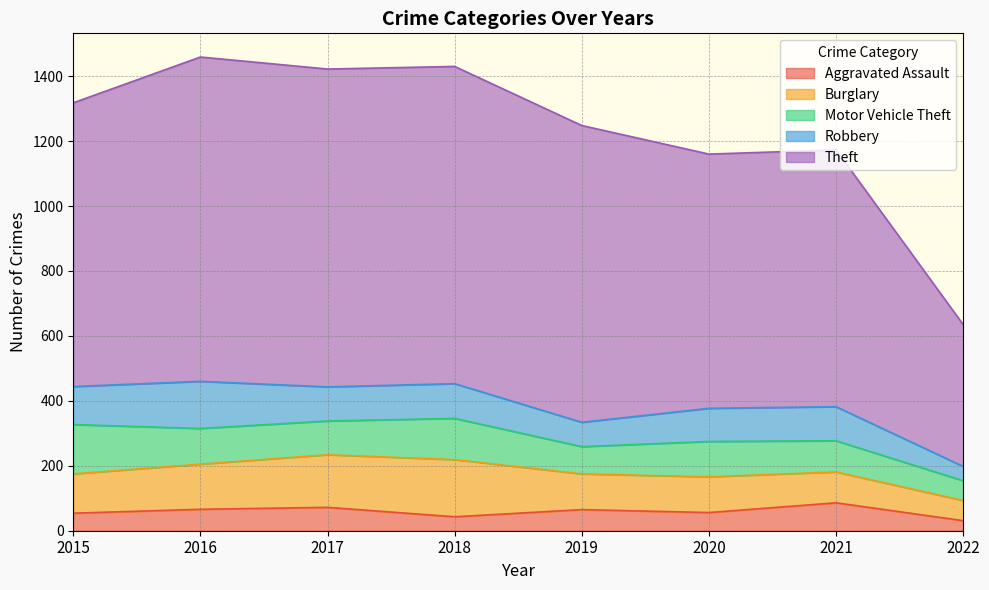

What is the value of the Theft point at the 3rd from the left?

979